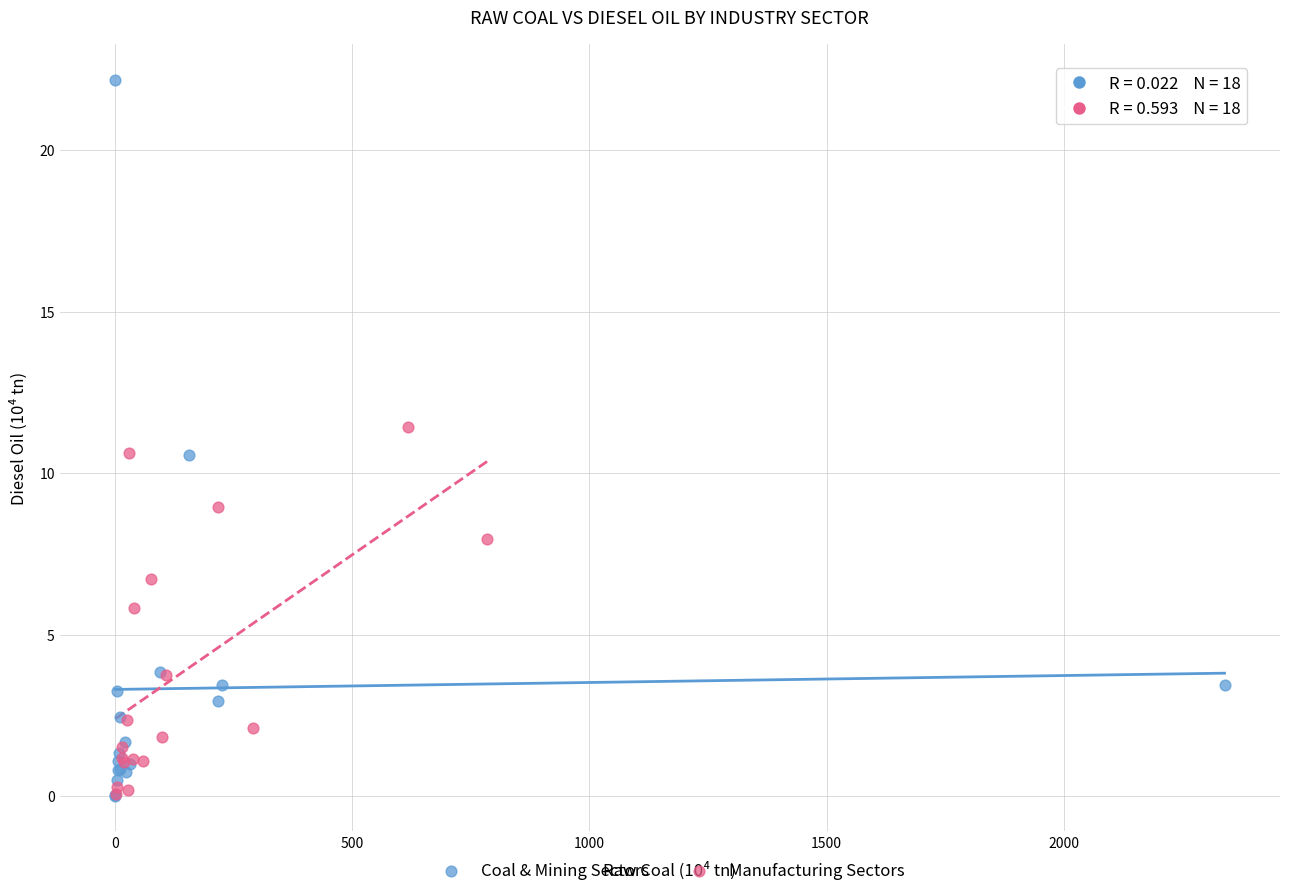

Which series reaches the maximum Y coordinate?

Coal & Mining Sectors